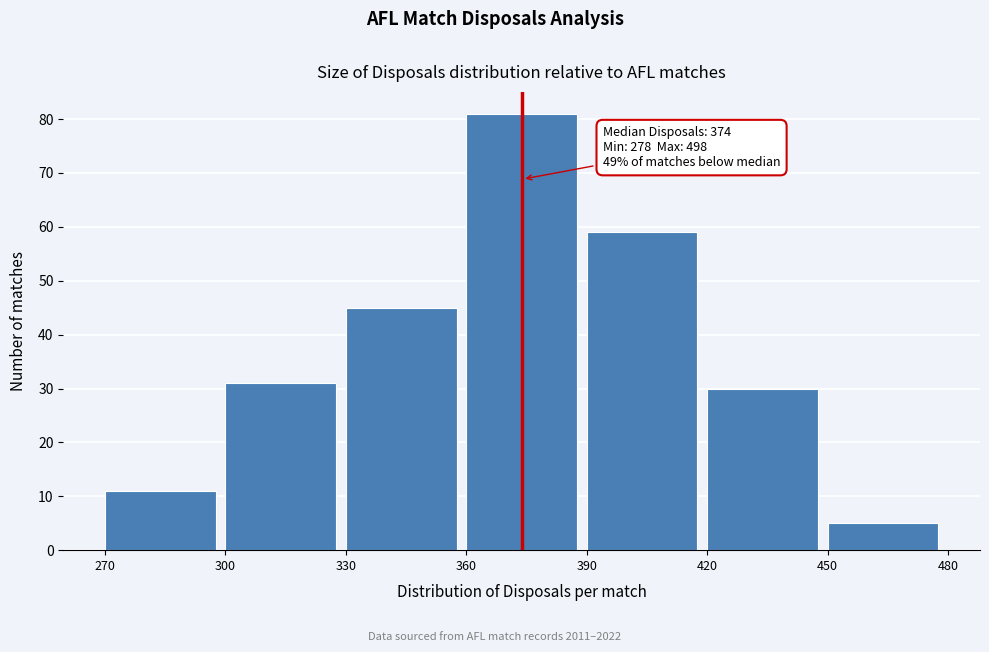

Which range on the x-axis has the tallest bar?

360 to 390